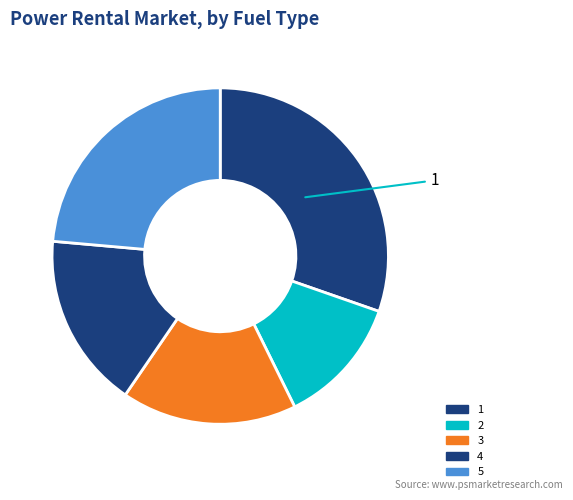

To the nearest percent, what is the difference between the largest and smallest slice percentages?

18%